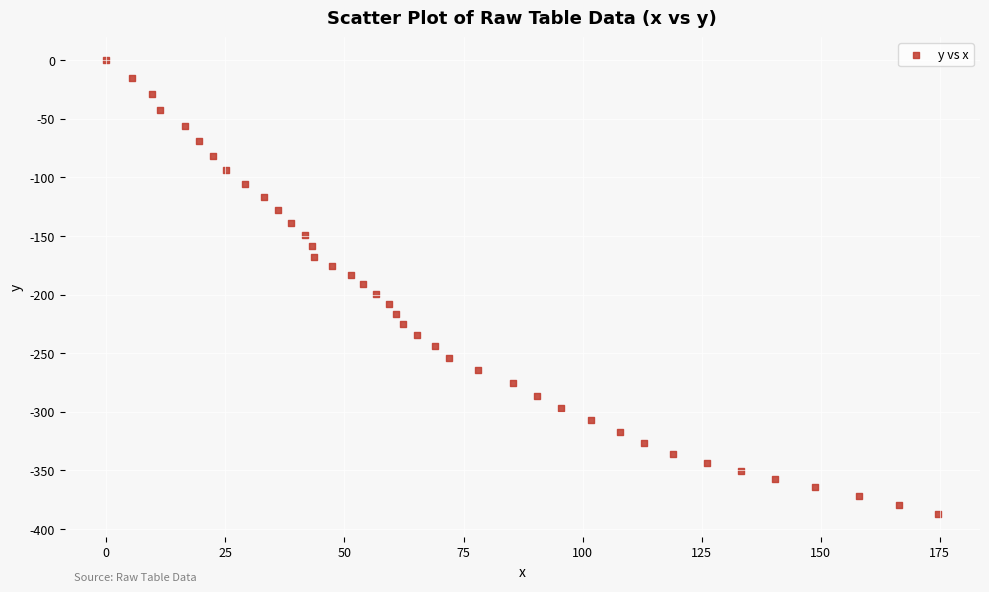

What is the range of Y values (max minus min)?

387.4